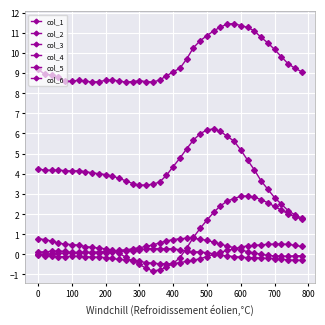

Which series has the largest total across all categories?

col_3